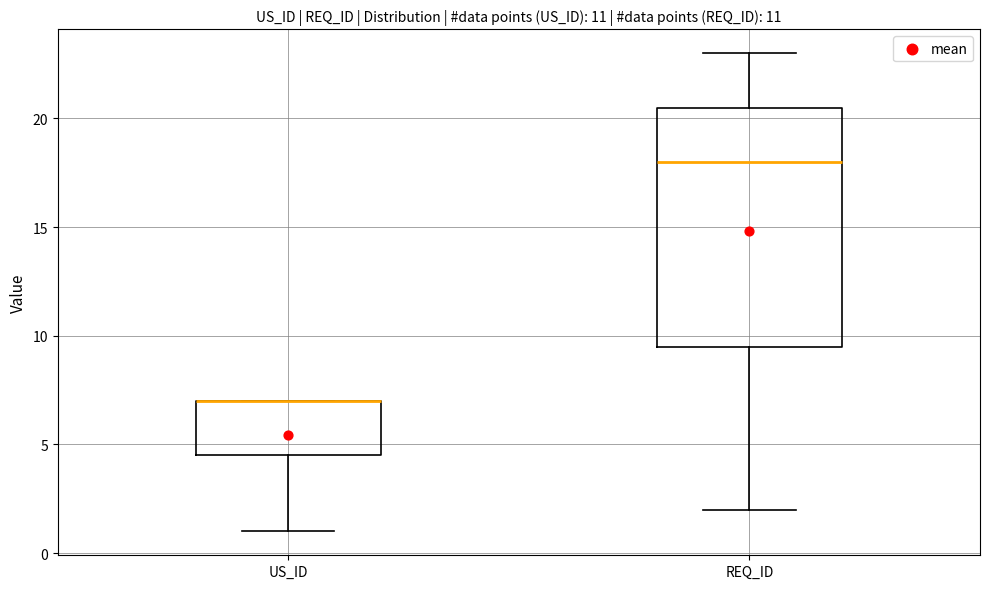

Which box is the tallest, from its lower edge to its upper edge?

REQ_ID